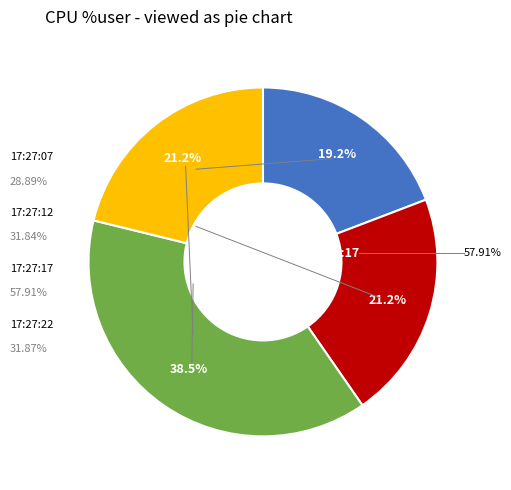

What percentage is the 17:27:22 slice, to the nearest percent?

21%